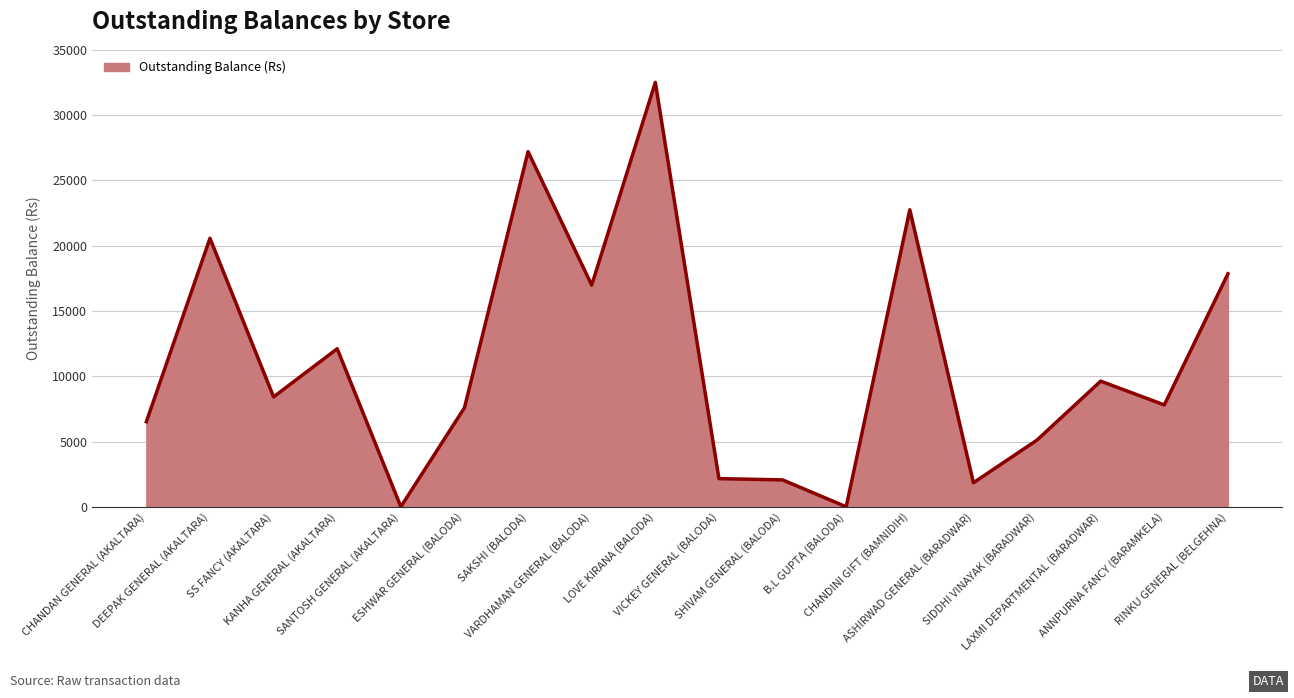

What is the difference between the maximum and minimum values?

32505